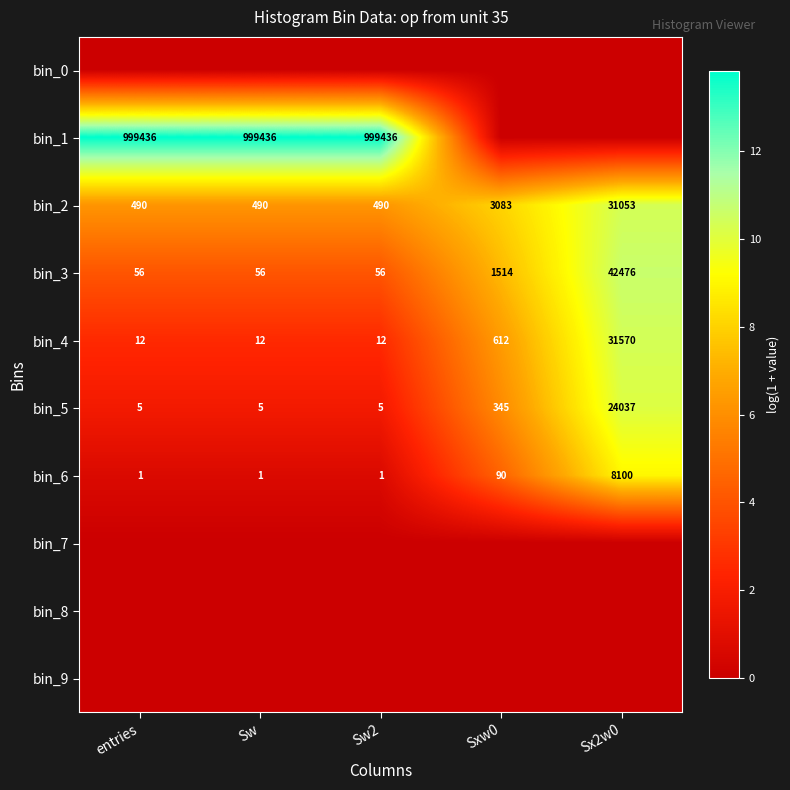

True or false: bin_5 has a value of 1 at Sw.

False